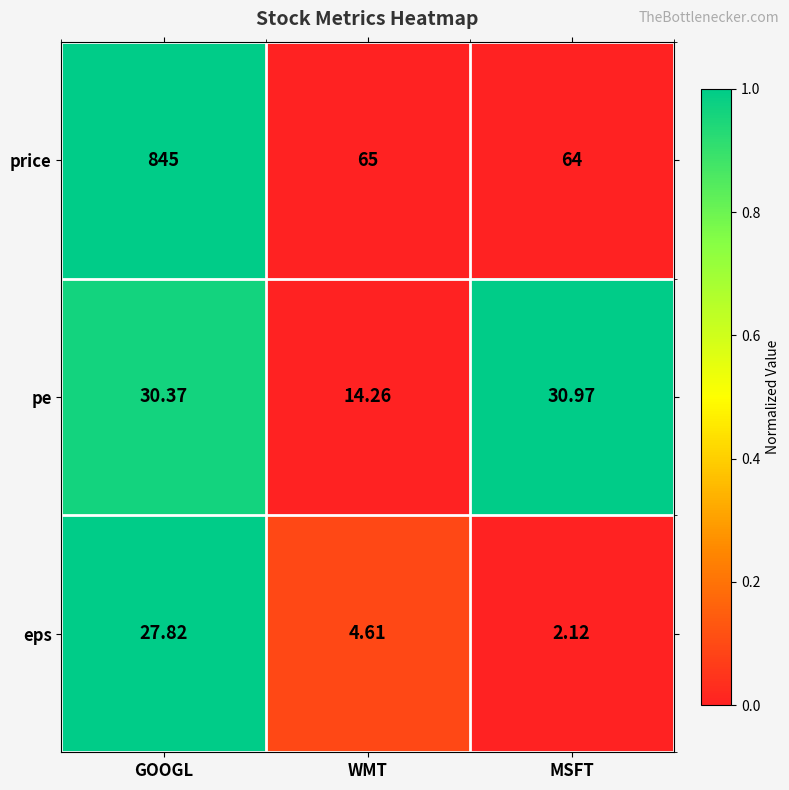

Where is eps nearest to the value 14?

WMT